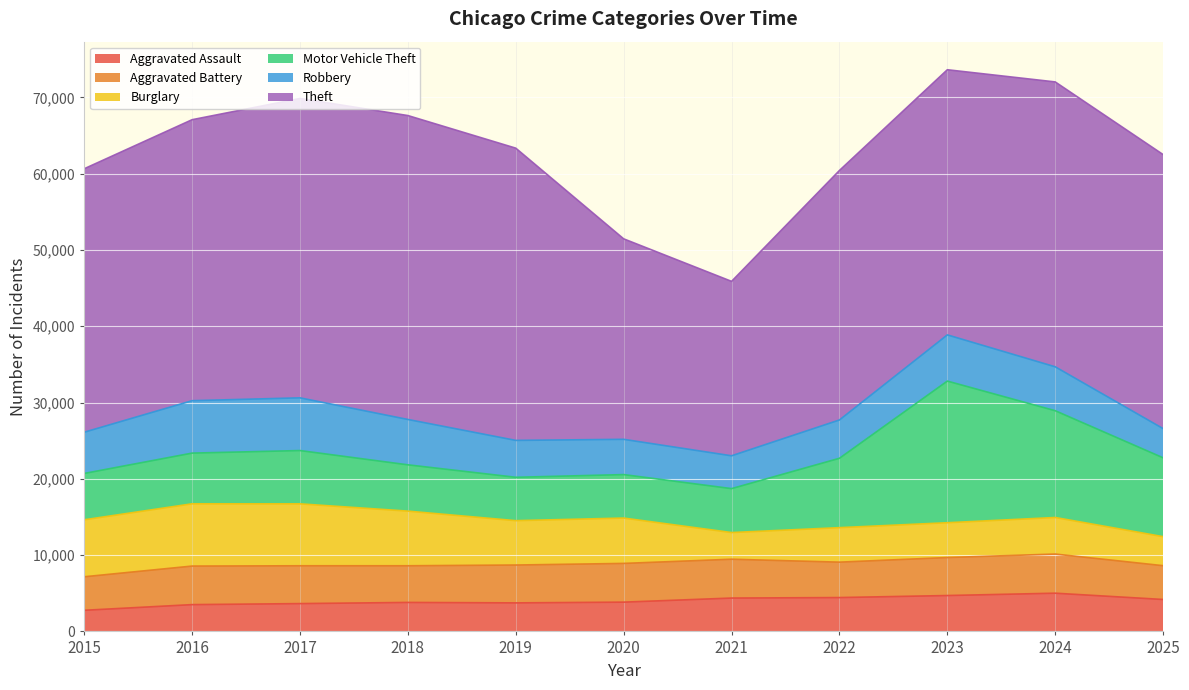

List the series in order of their peak value, lowest first.

Aggravated Assault, Aggravated Battery, Robbery, Burglary, Motor Vehicle Theft, Theft